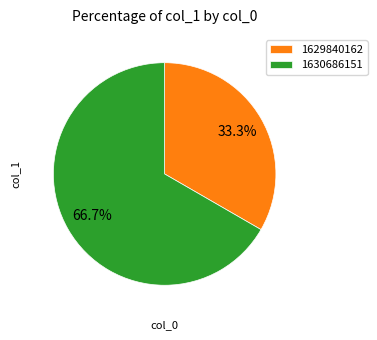

To the nearest percent, what percentage of the pie is 1630686151?

67%